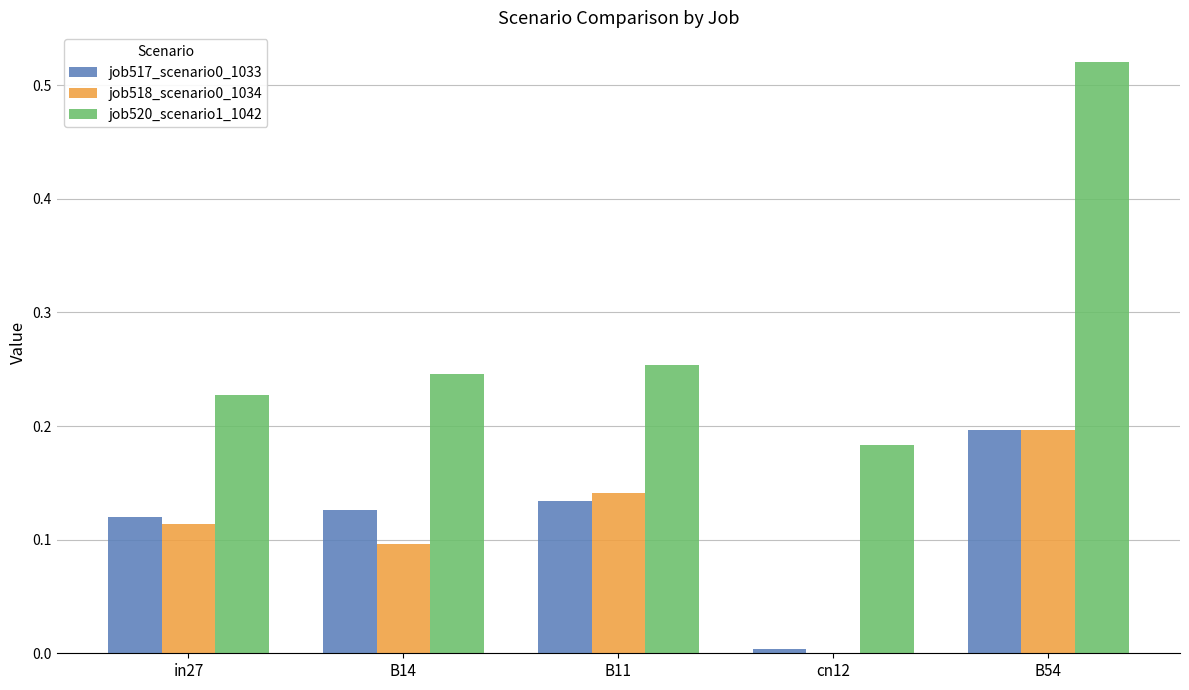

The job517_scenario0_1033 series shows 0.1 at B11. True or false?

True